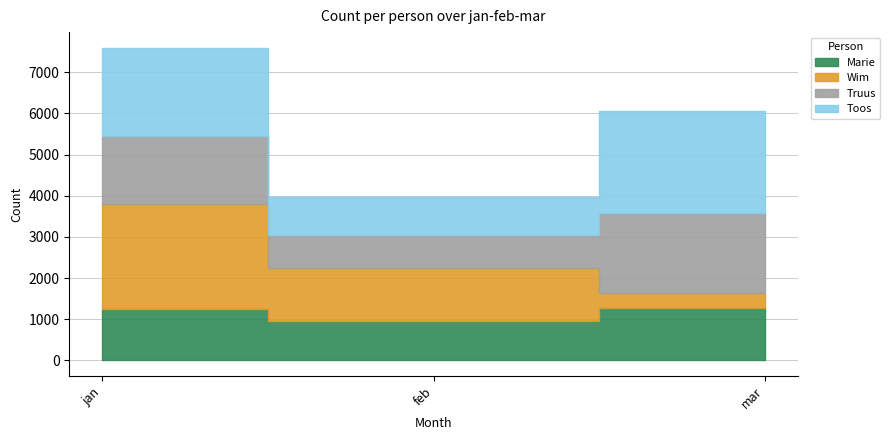

Count the Toos values in the range 931 to 2463.

3